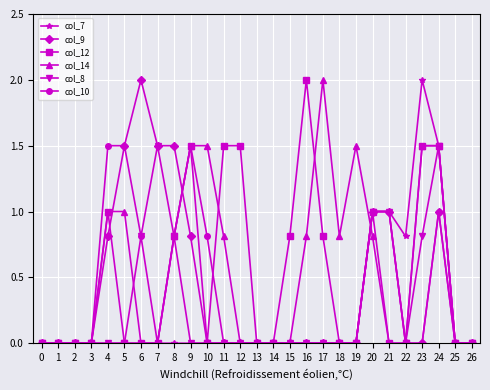

What is the total value across all series at 19?

1.5